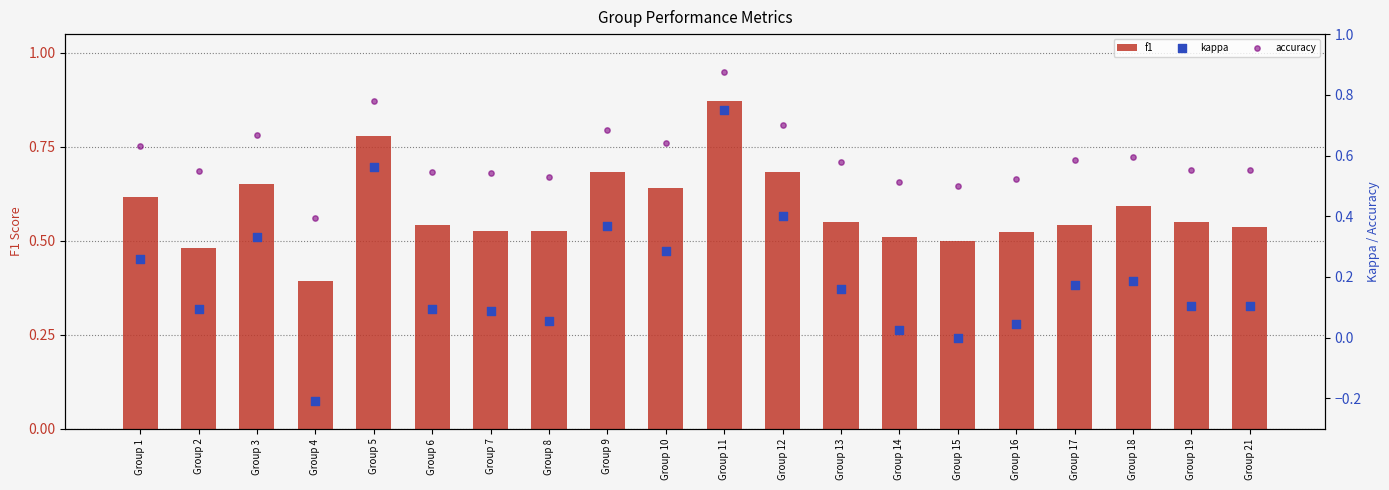

Which series contains the highest Y value?

accuracy